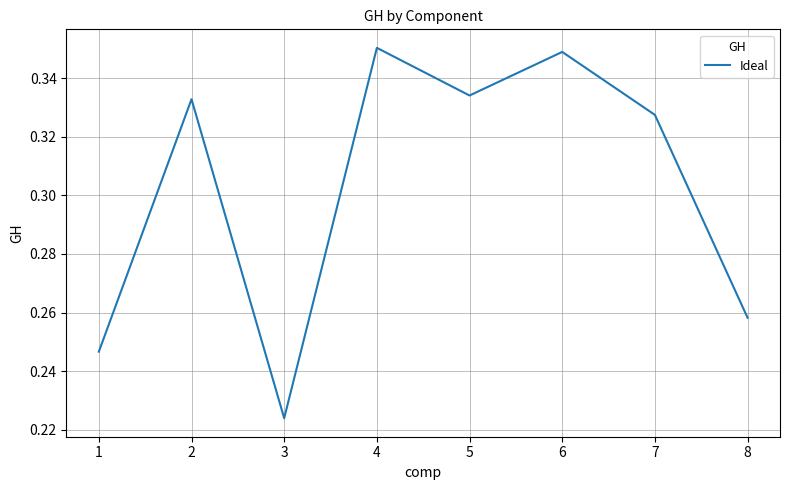

Which label corresponds to the smallest value in the chart?

3